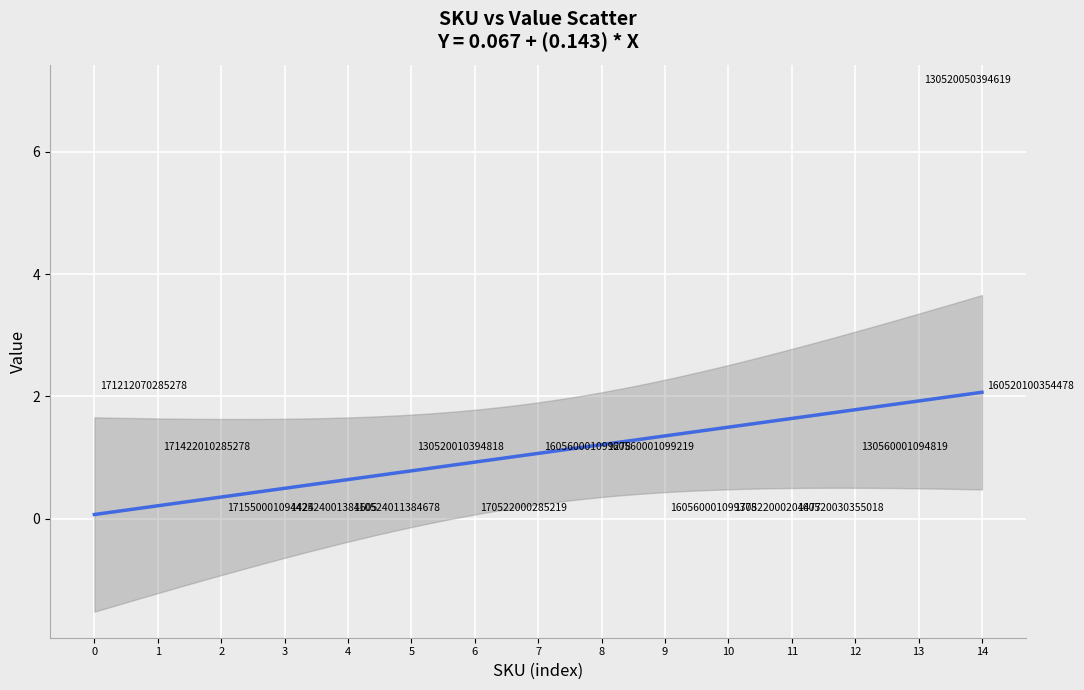

What is the range of Y values (max minus min)?

7